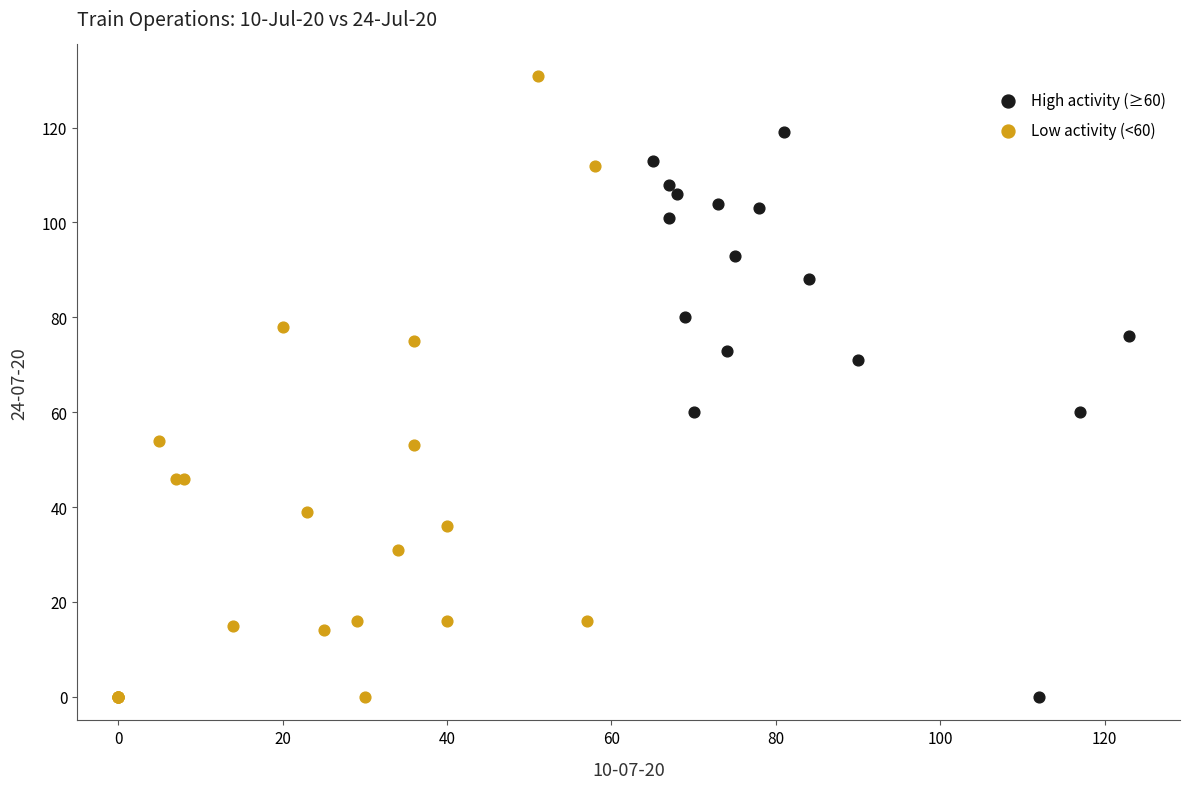

Which series reaches the maximum Y coordinate?

Low activity (<60)